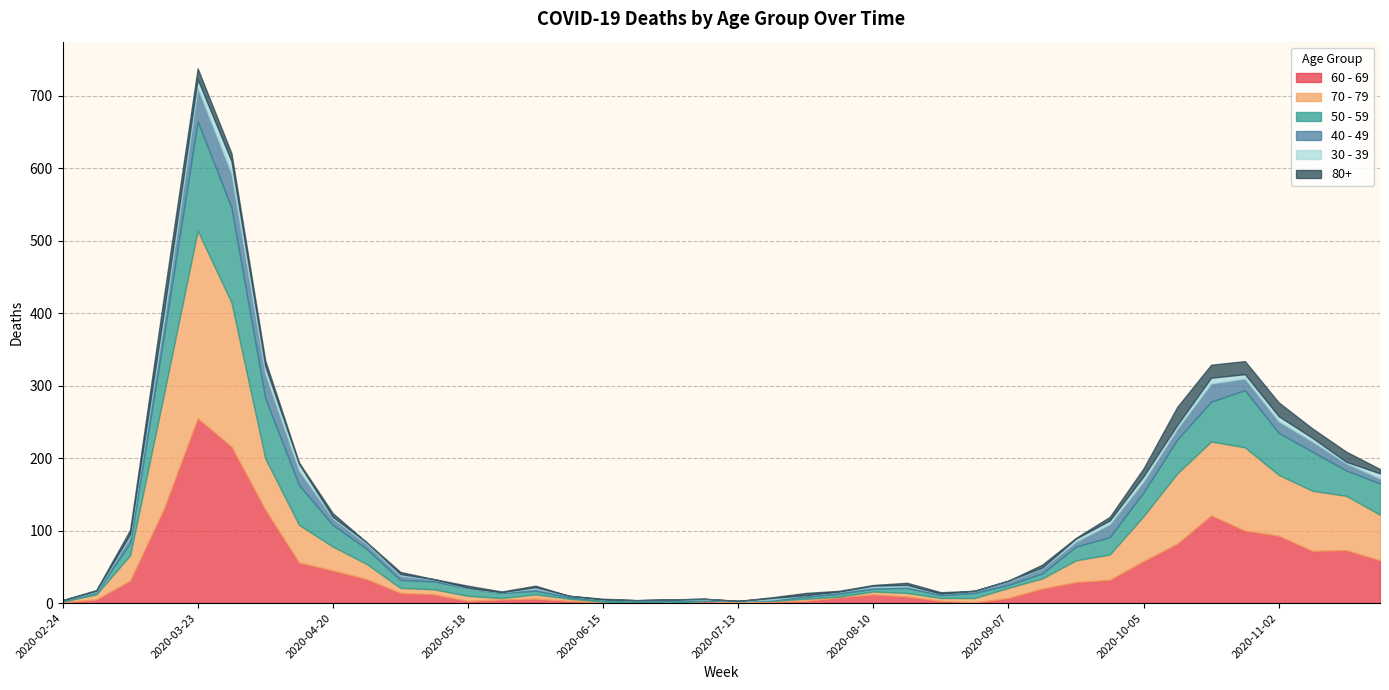

List the series in order of their peak value, lowest first.

30 - 39, 80+, 40 - 49, 50 - 59, 60 - 69, 70 - 79